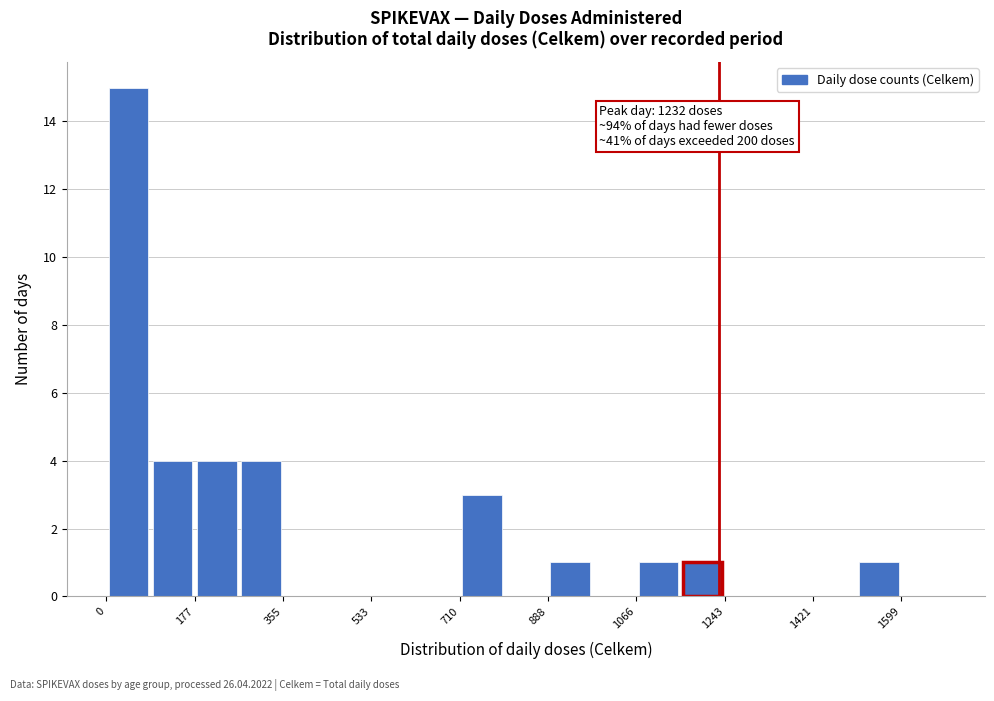

Which range on the x-axis has the tallest bar?

0 to 80